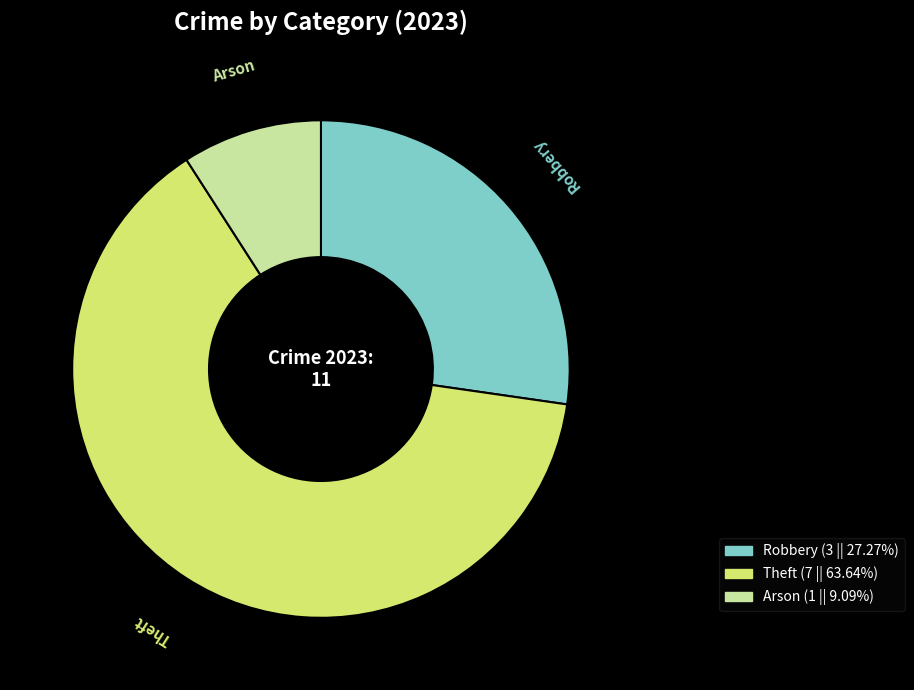

Which has a higher value, Robbery or Theft?

Theft